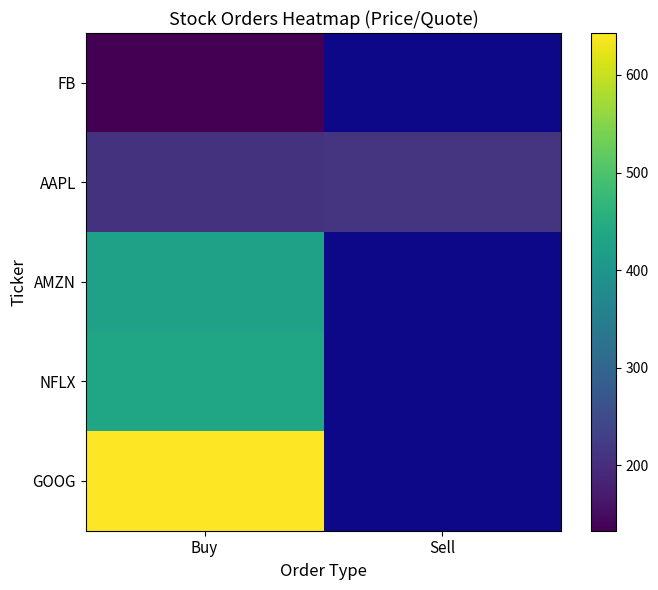

How many series are shown in this chart?

5